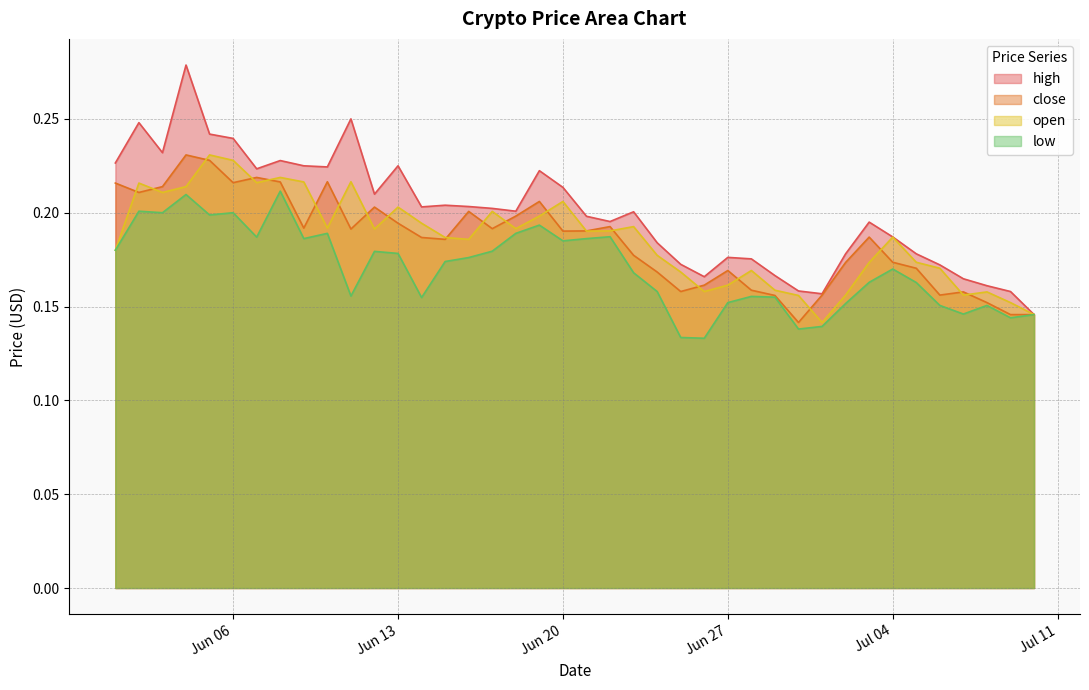

Between 2017-06-17 and 2017-06-02, which is larger?

2017-06-02